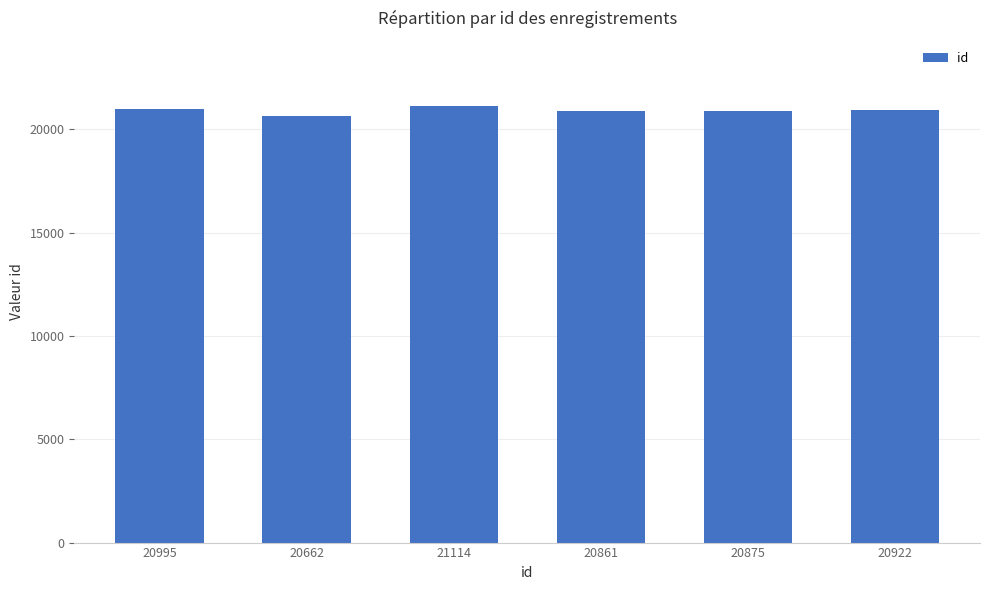

Where does the data first go above 20922?

20995